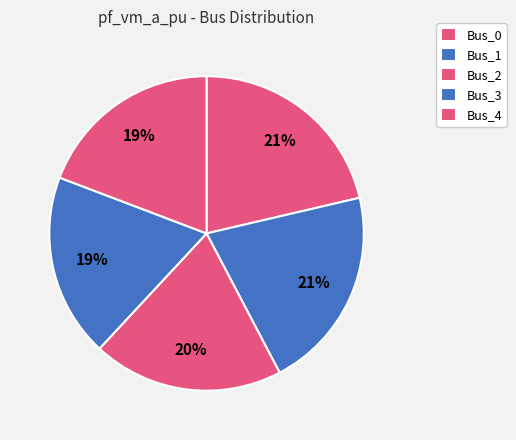

How many slices are in this pie chart?

5